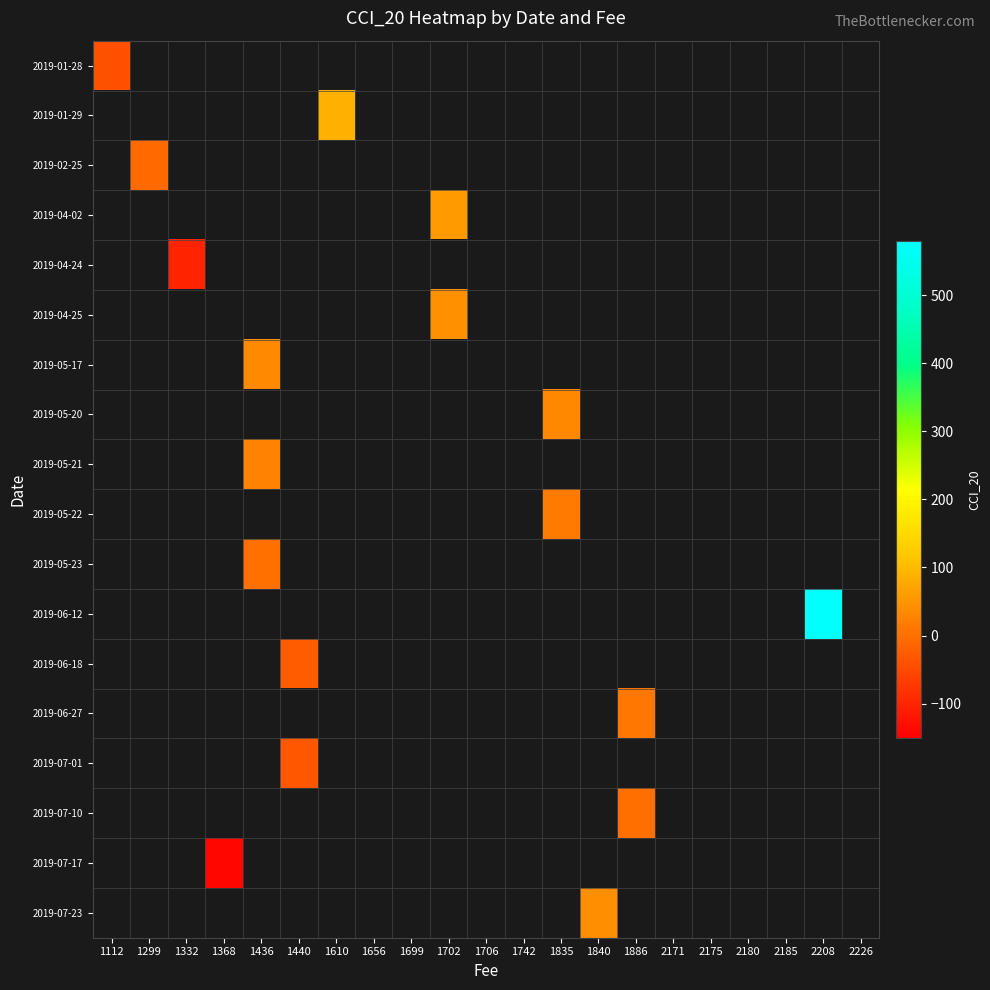

How many categories are shown in the chart?

21